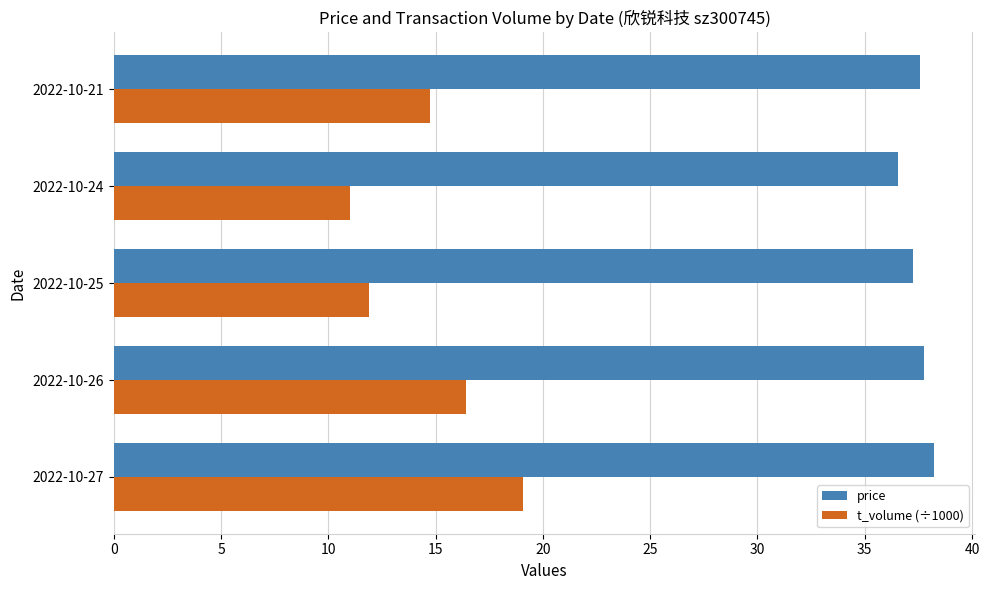

Which series has the largest range (max minus min)?

t_volume (÷1000)